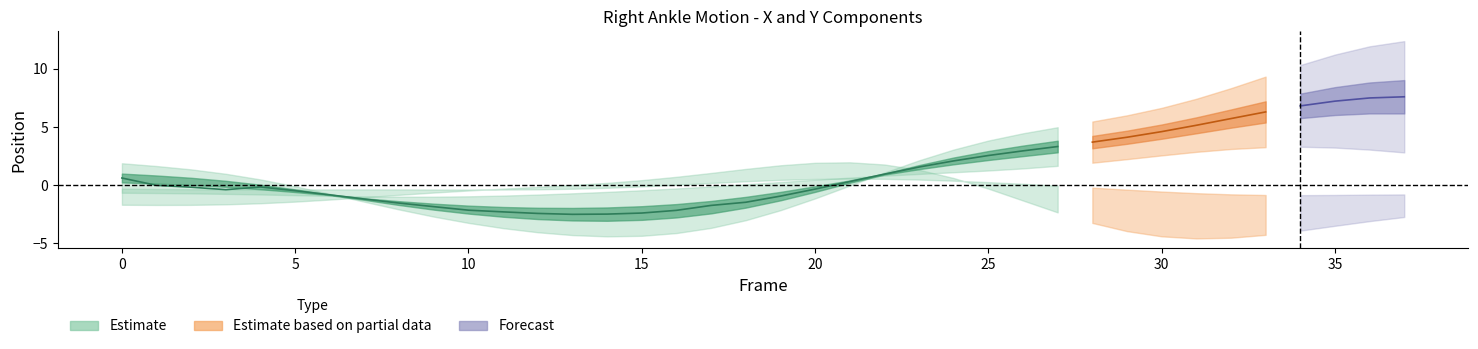

Between 24 and 10, which is larger?

24